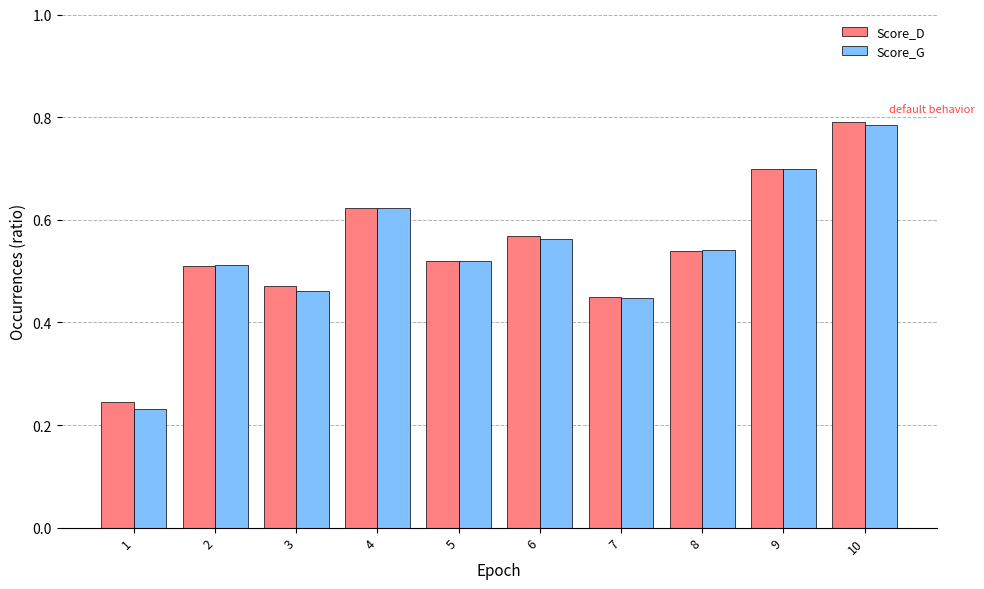

What are all the series names shown in the legend?

Score_D, Score_G